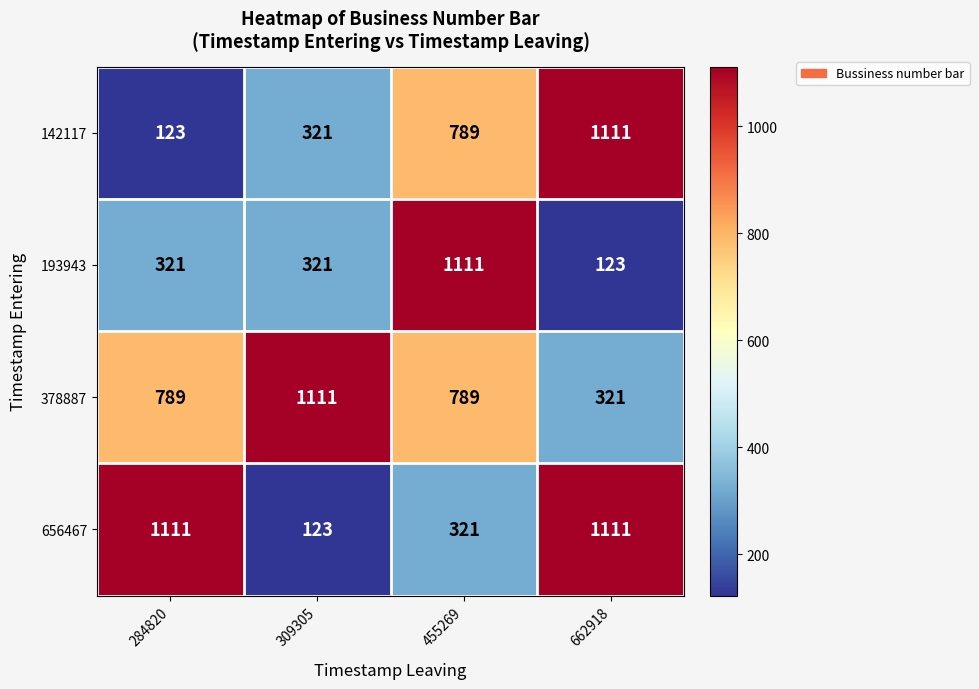

List the labels in order of 142117 value, largest first.

662918, 455269, 309305, 284820